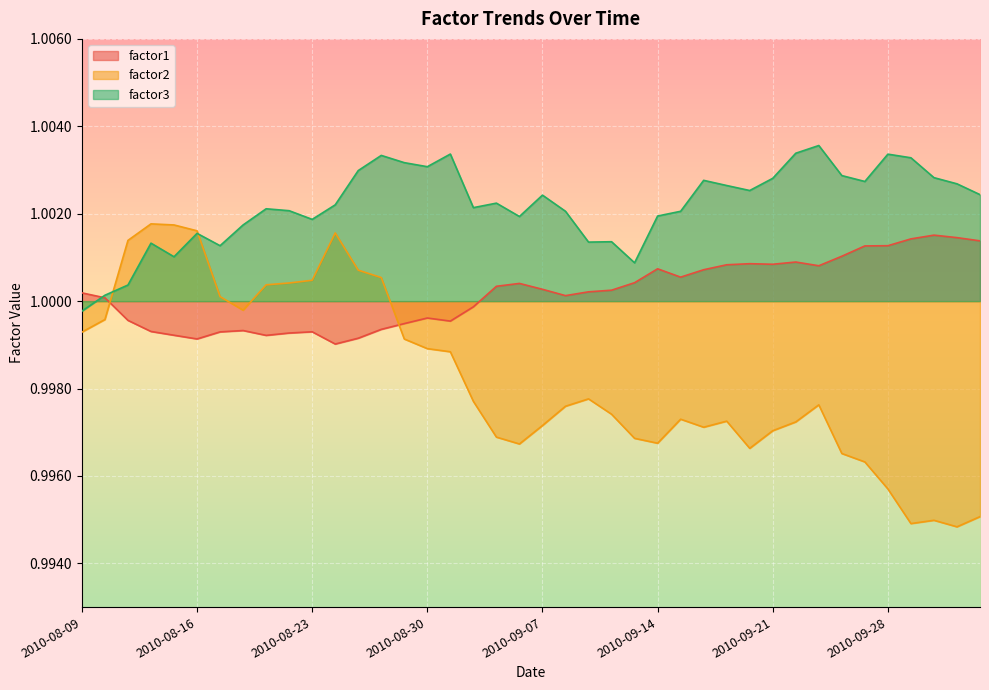

Rank the series at 2010-09-20 from highest to lowest value.

factor3, factor1, factor2